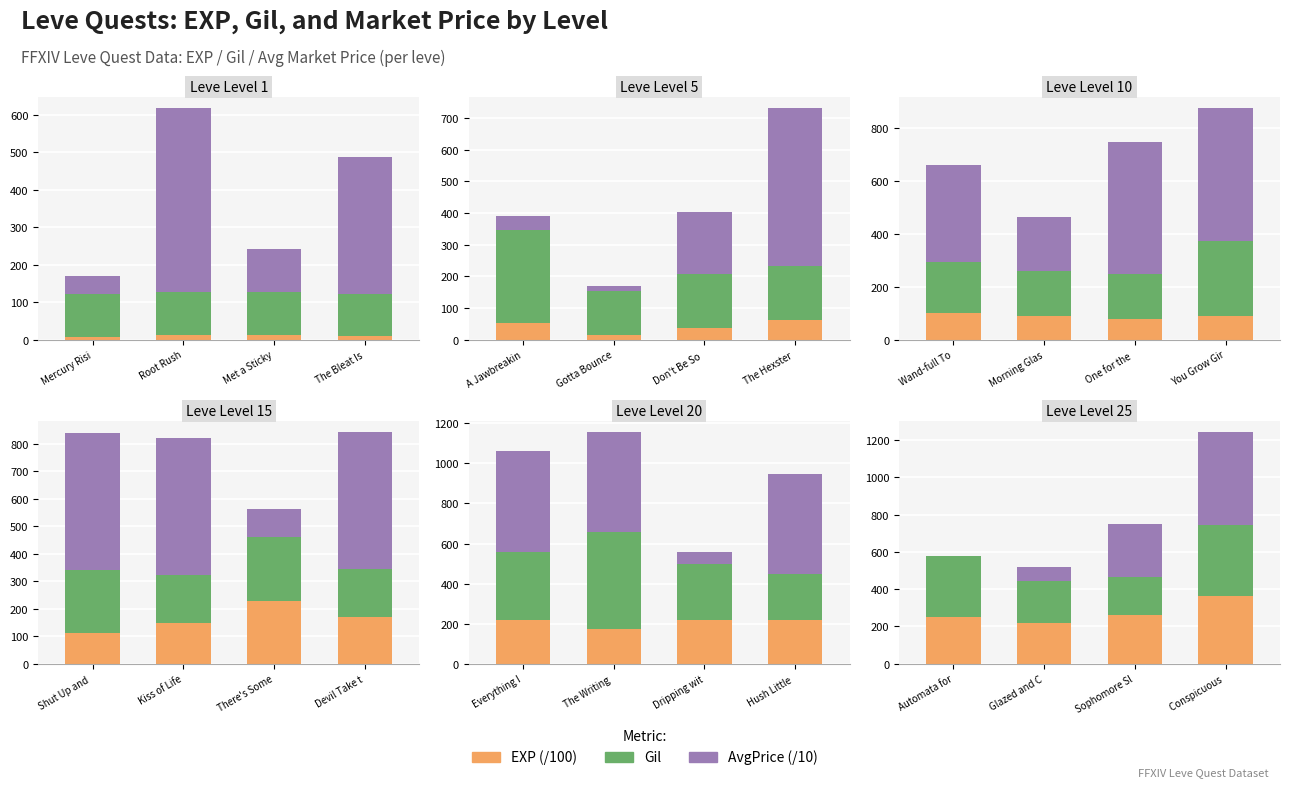

How many bars are there in each group?

3